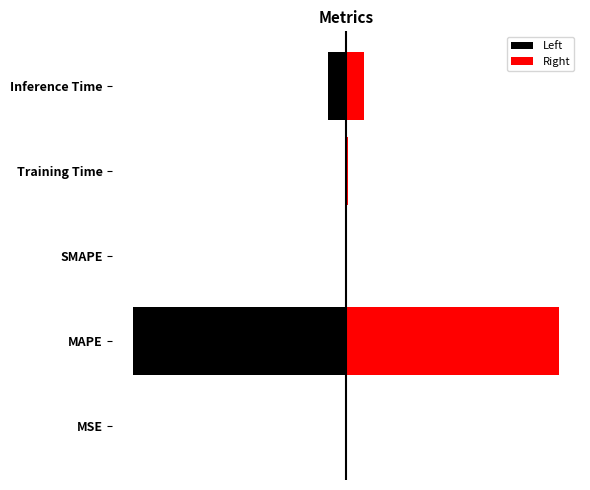

The Left series shows -0.0 at MSE. True or false?

True